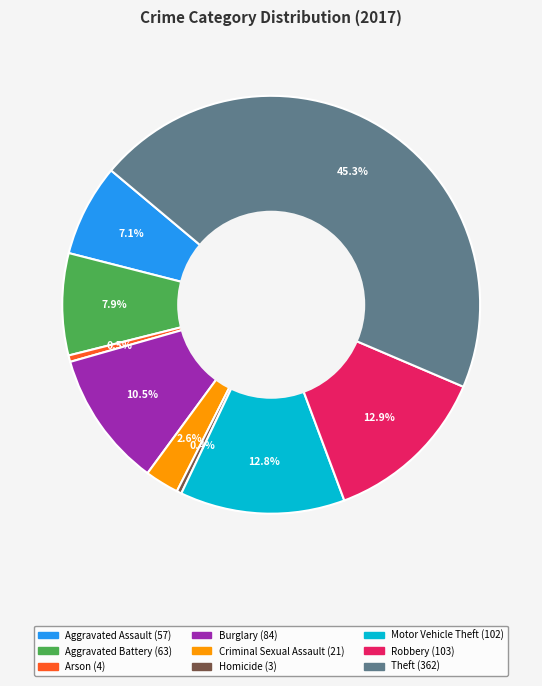

Does any single category account for the majority?

No